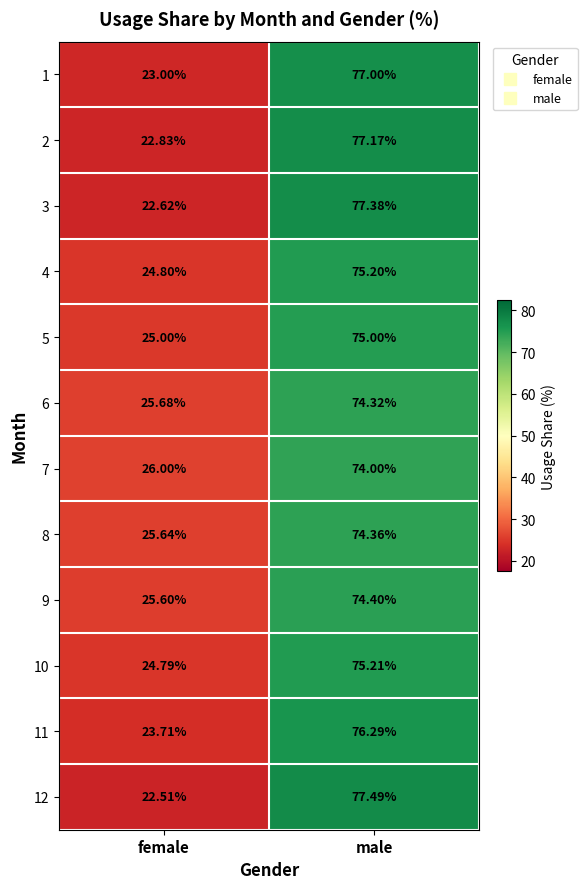

What is the smallest value displayed?

22.5